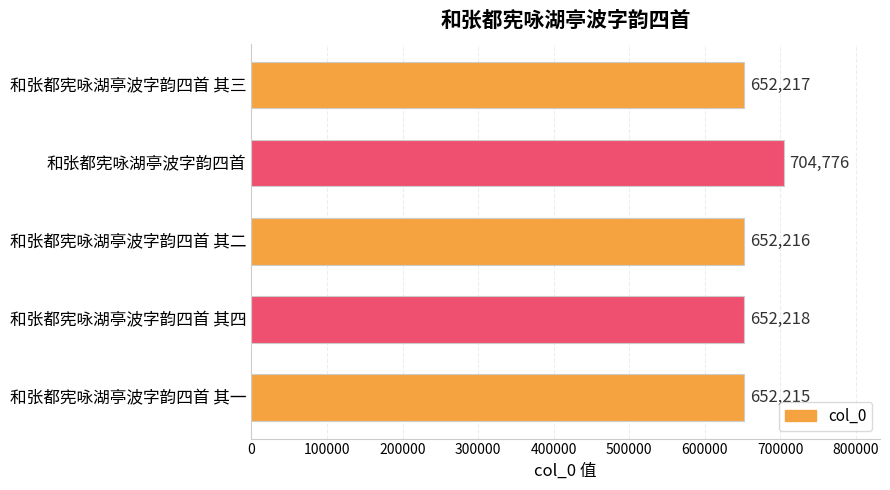

Reading top to bottom, transcribe all the data shown in this chart.

和张都宪咏湖亭波字韵四首 其三=652217	和张都宪咏湖亭波字韵四首=704776	和张都宪咏湖亭波字韵四首 其二=652216	和张都宪咏湖亭波字韵四首 其四=652218	和张都宪咏湖亭波字韵四首 其一=652215